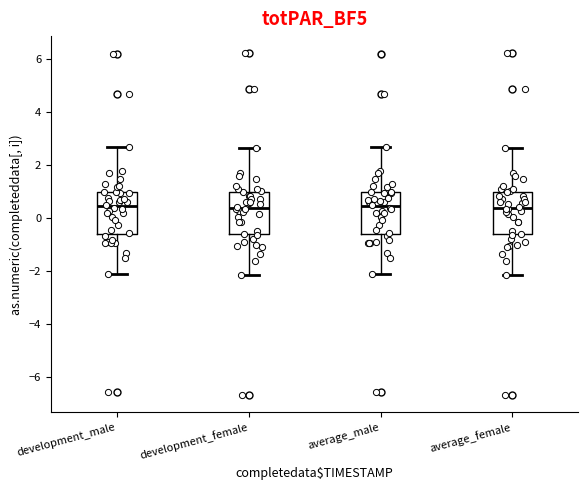

Reading left to right, transcribe this box plot: for each box, give where its median line is, the range the box spans, and where its two whiskers end, as read against the y-axis. The values are not printed on the chart, so give them approximately, as read against the axis.

development_male: median 0.4, box -0.6 to 1.0, whiskers -2.2 to 2.6
development_female: median 0.4, box -0.6 to 1.0, whiskers -2.2 to 2.6
average_male: median 0.4, box -0.6 to 1.0, whiskers -2.2 to 2.6
average_female: median 0.4, box -0.6 to 1.0, whiskers -2.2 to 2.6